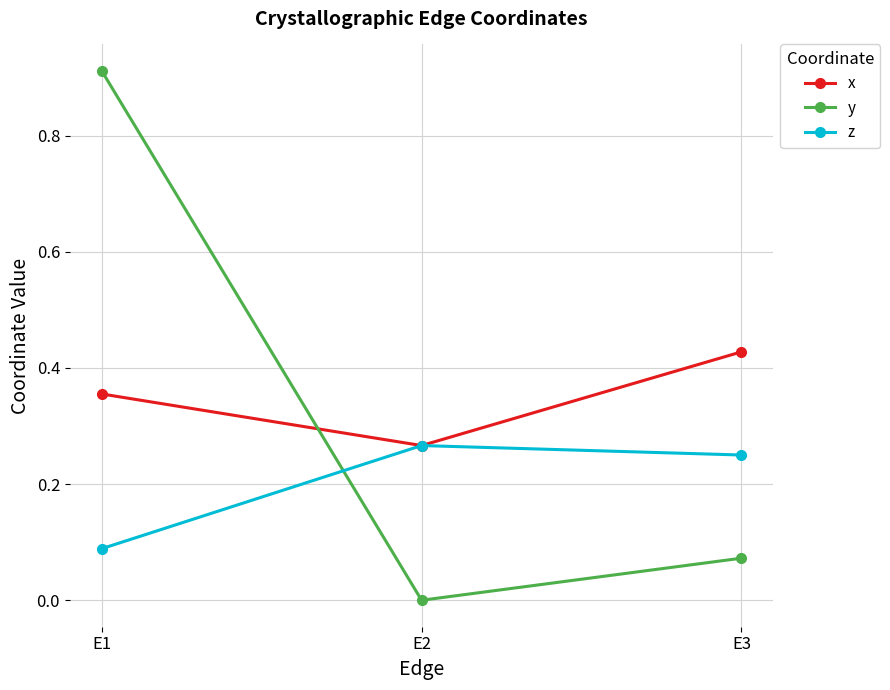

What is the total value across all series at E3?

0.8